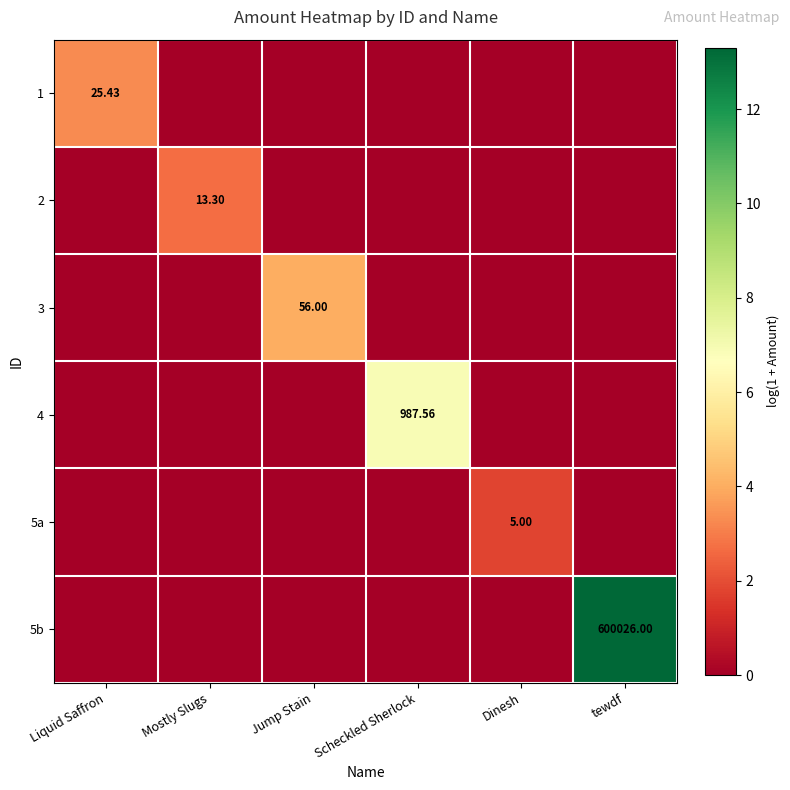

What is the maximum value for 4?

6.9